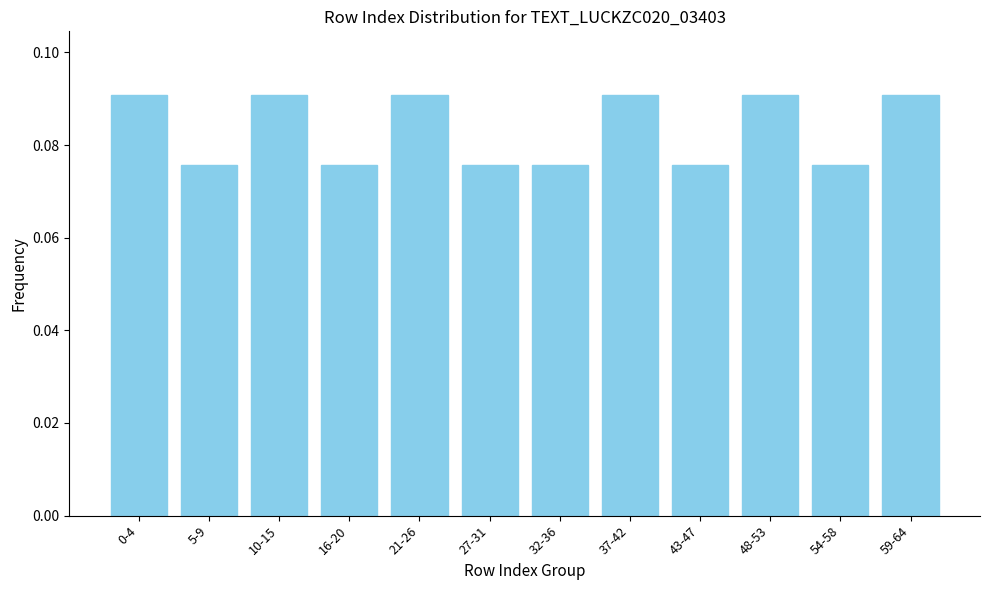

What is the label of the 11th bar from the left?

54-58